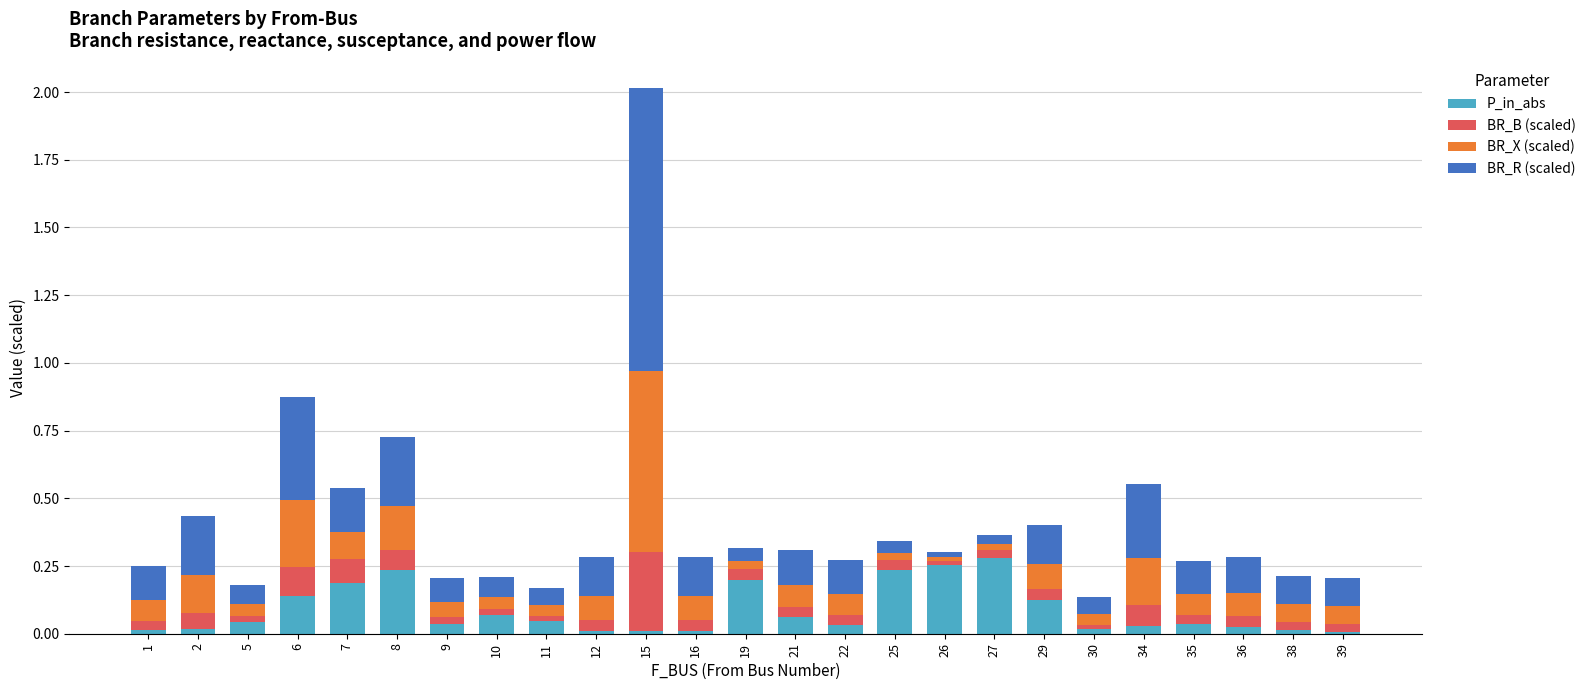

At which category is the sum across all series the highest?

15